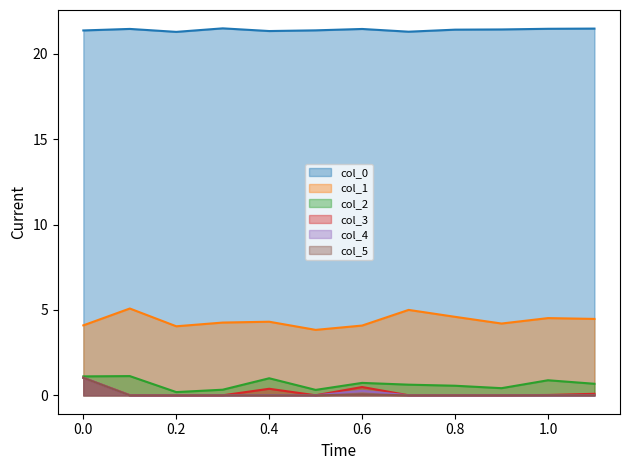

The value of col_4 at 1.0 is 0.0. True or false?

True